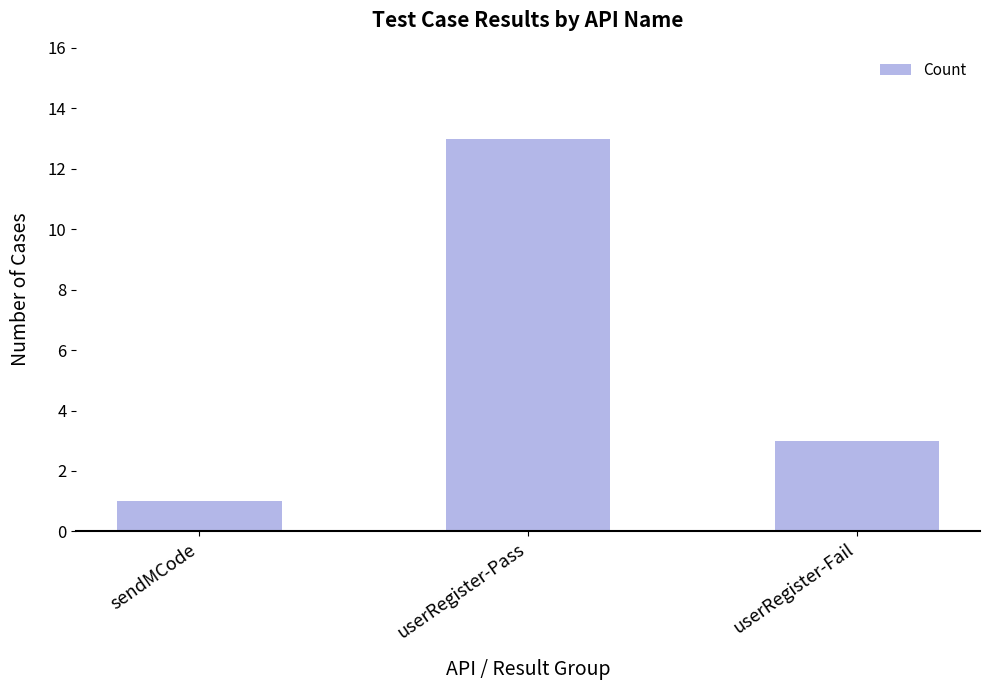

How many values are below 3?

1